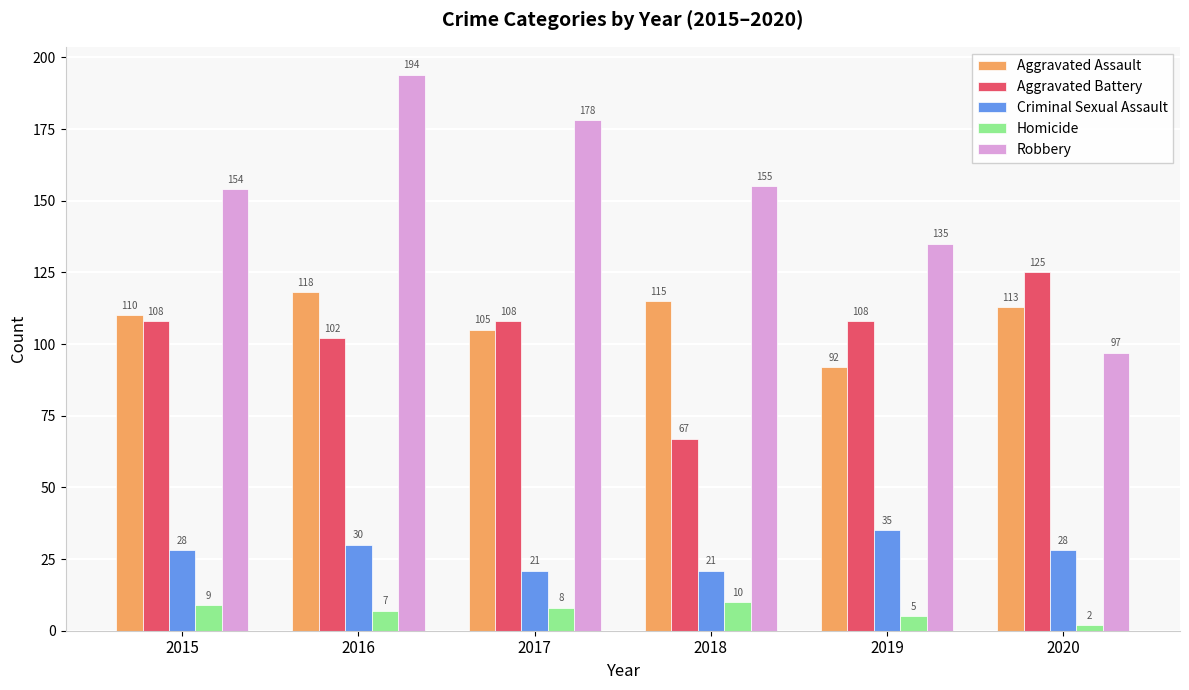

At which label does Aggravated Assault first exceed 113?

2016